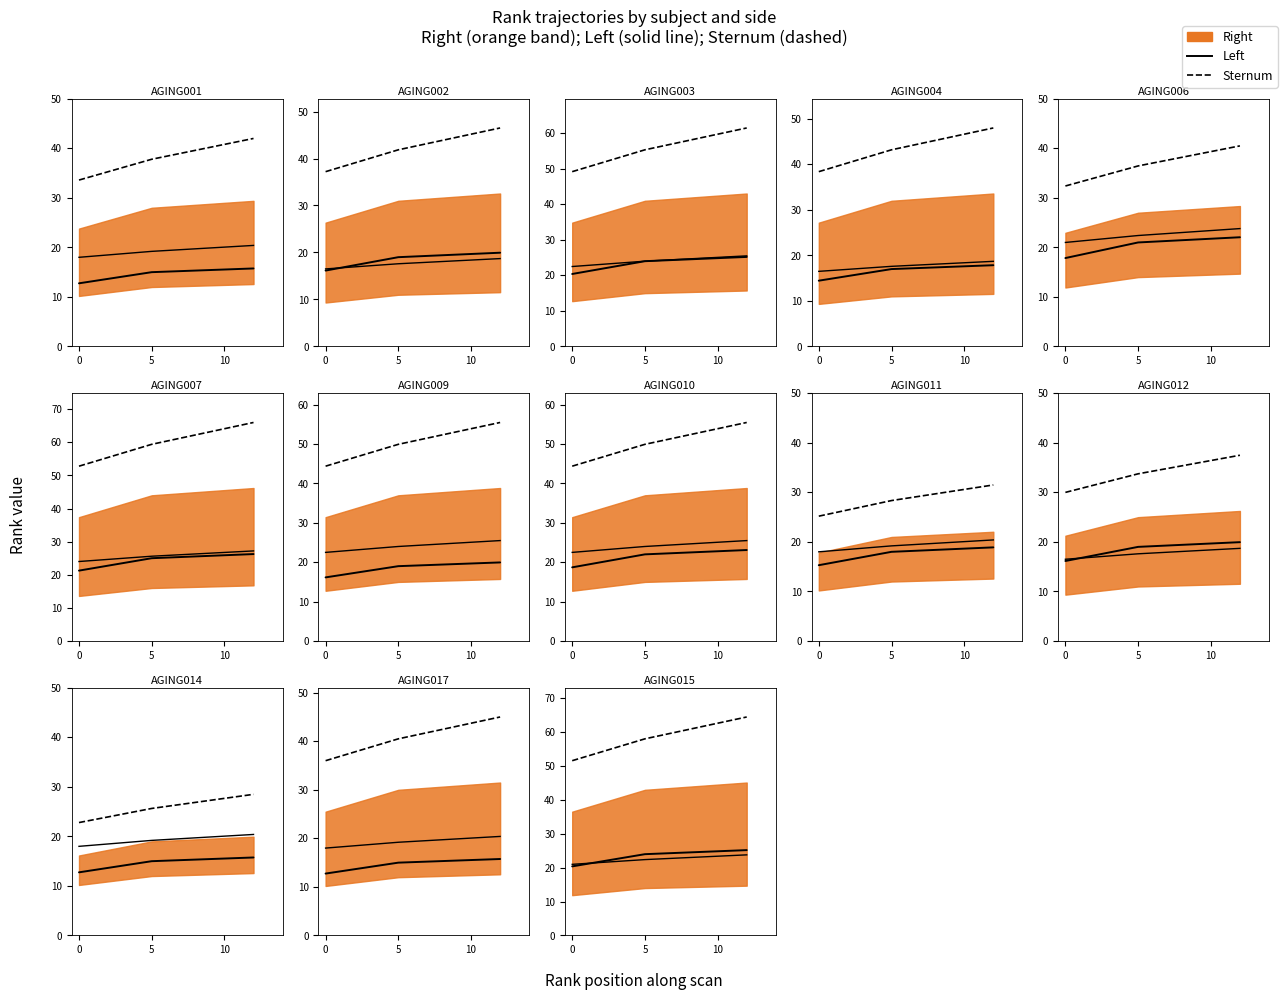

At which label does Left reach its peak?

10